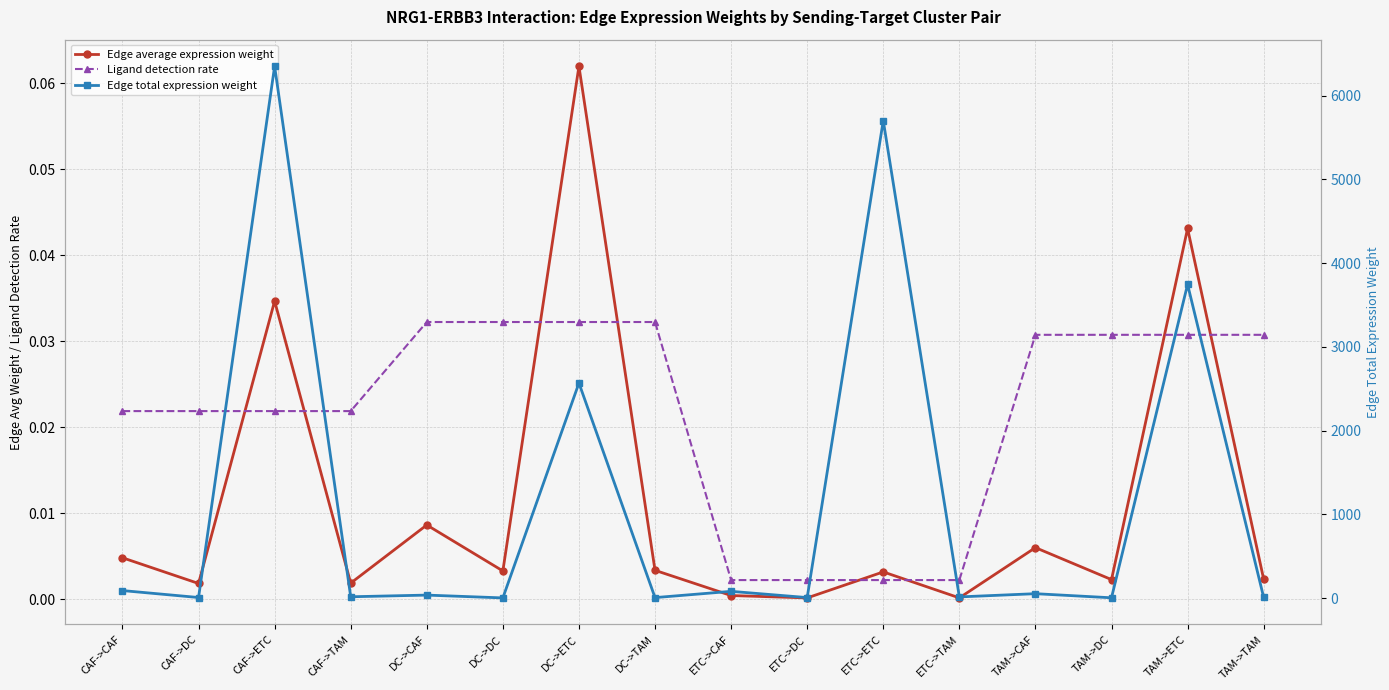

Between DC->TAM and TAM->TAM, which series saw the biggest shift?

Edge total expression weight